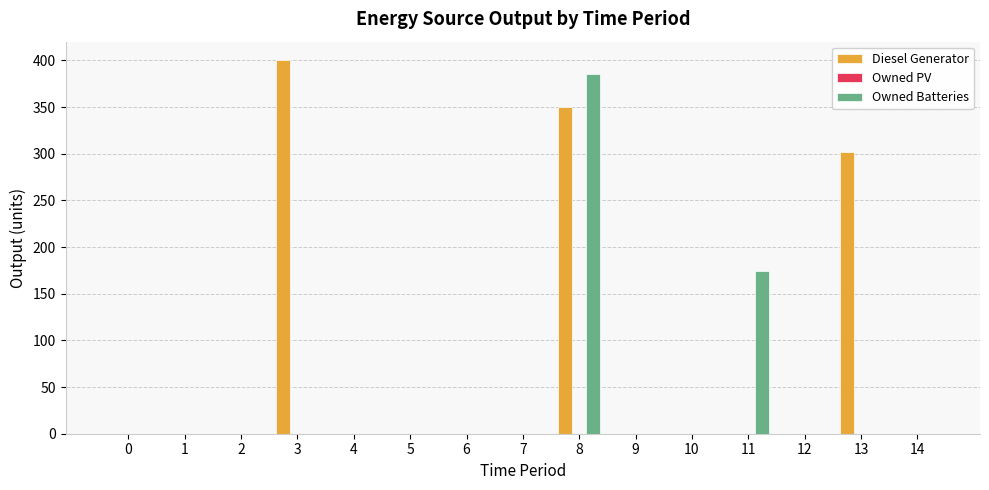

The value of Owned Batteries at 8 is 385. True or false?

True